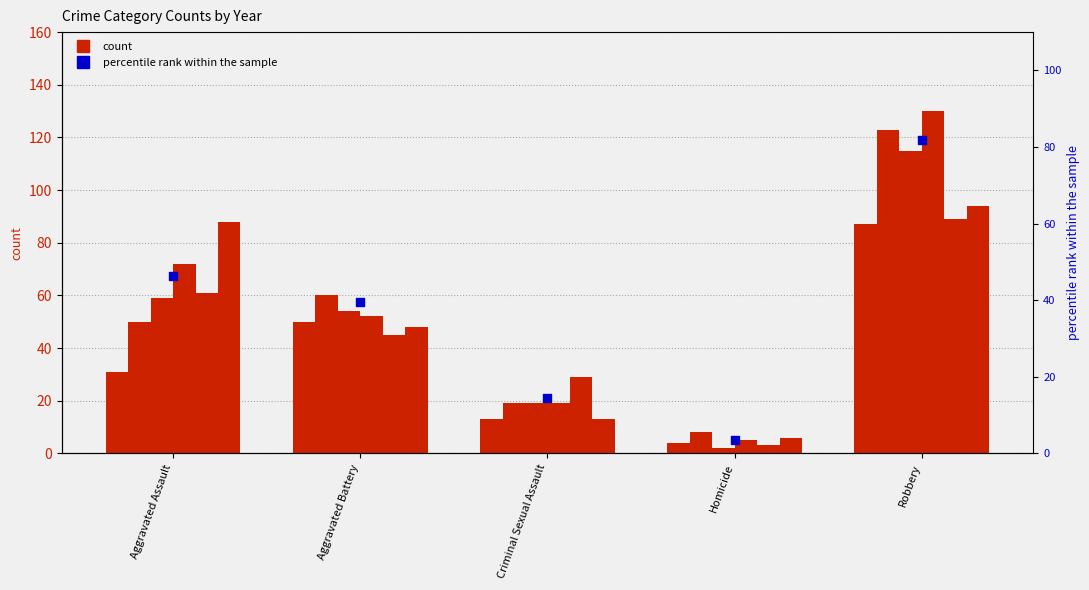

What is the ratio of the value at Criminal Sexual Assault to the value at Aggravated Assault?

0.3